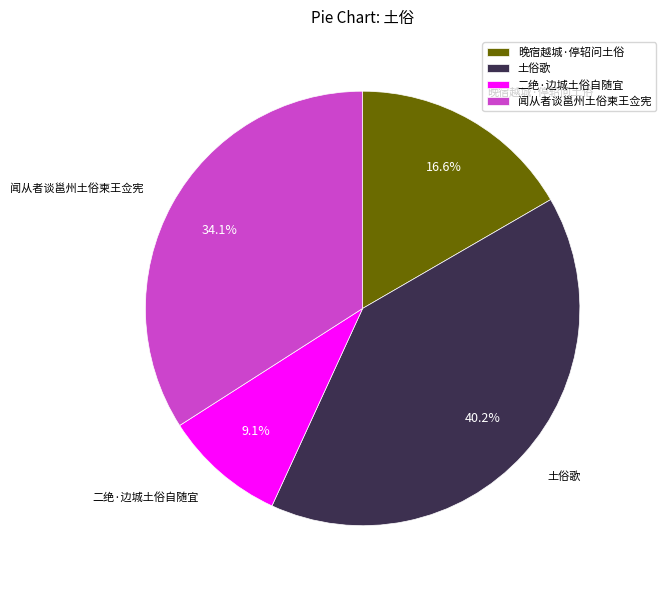

What is the change in value from 晚宿越城·停轺问土俗 to 土俗歌?

+470992